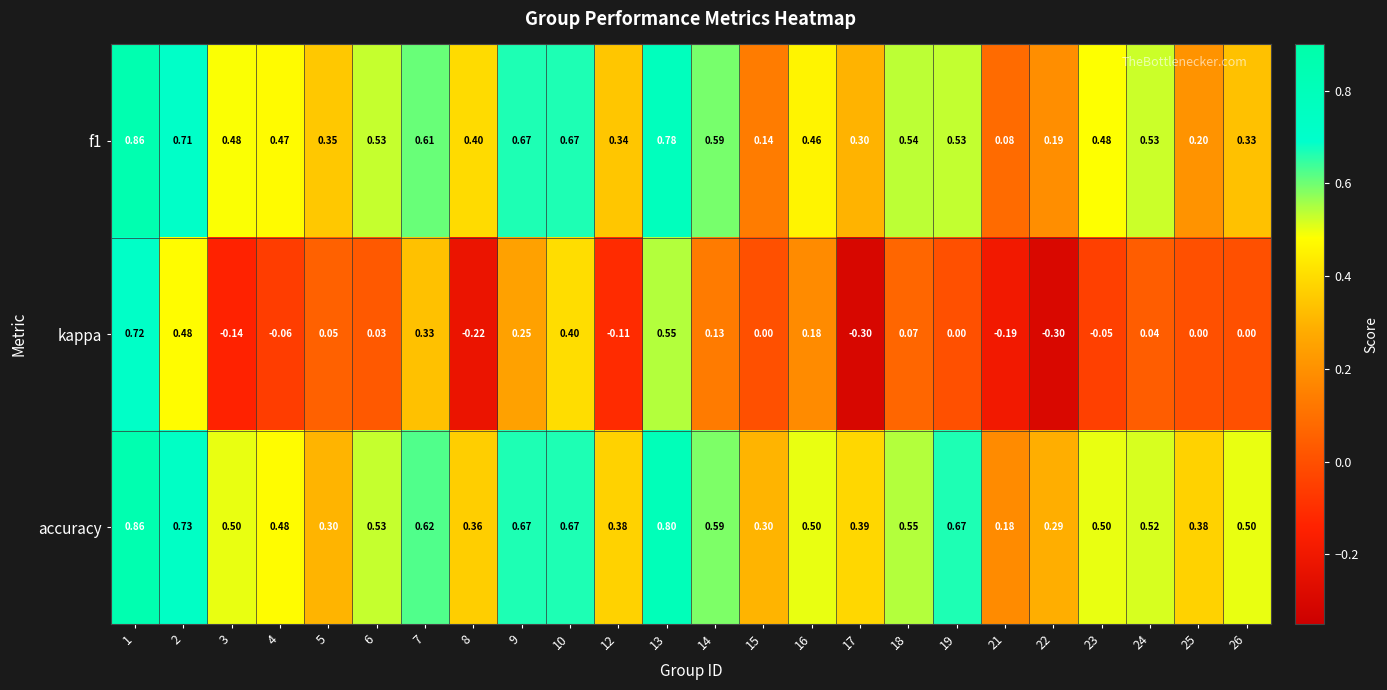

Between 15 and 22, which series saw the biggest shift?

kappa